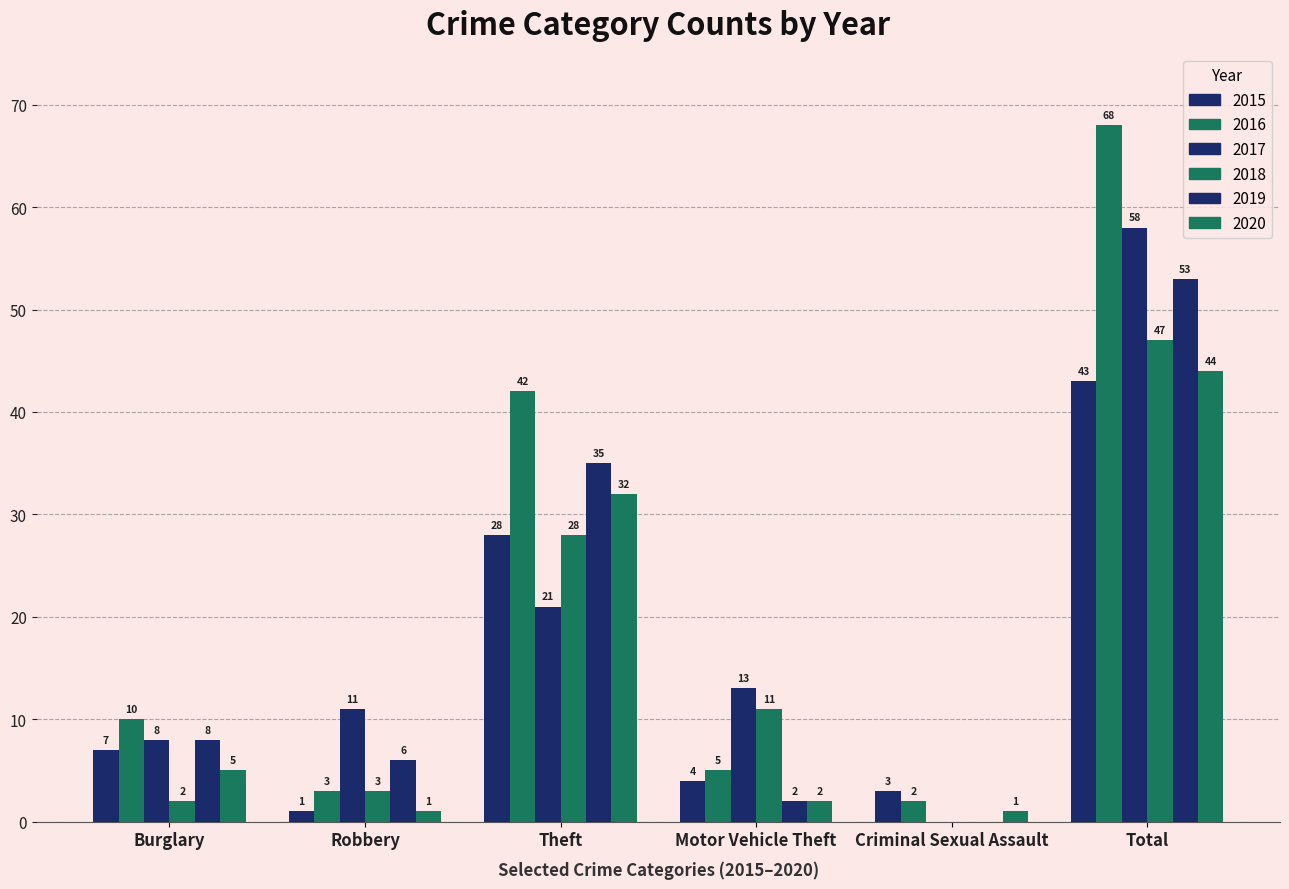

How many values in 2017 are above zero?

5